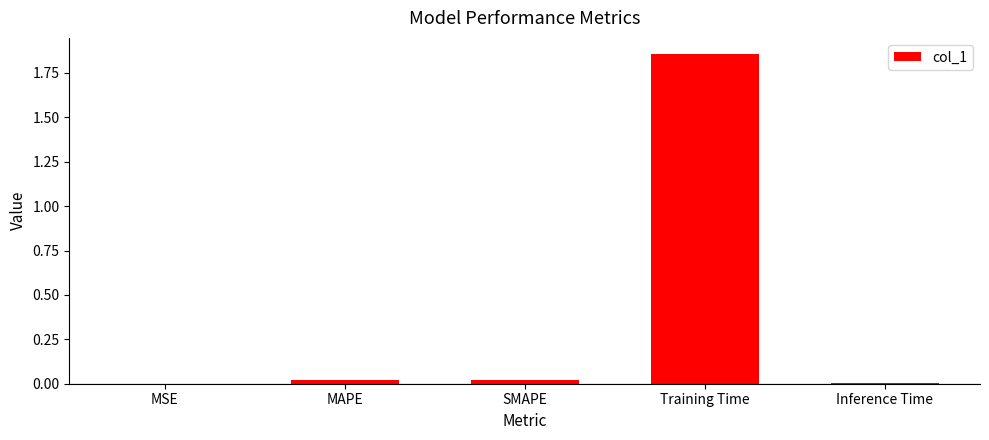

True or false: the data shows 0.0 at MAPE.

True